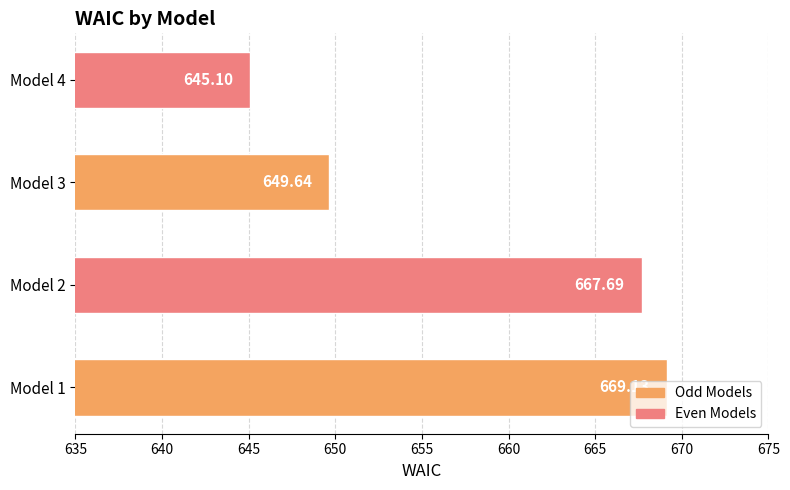

What is the difference between the maximum and minimum values?

24.0